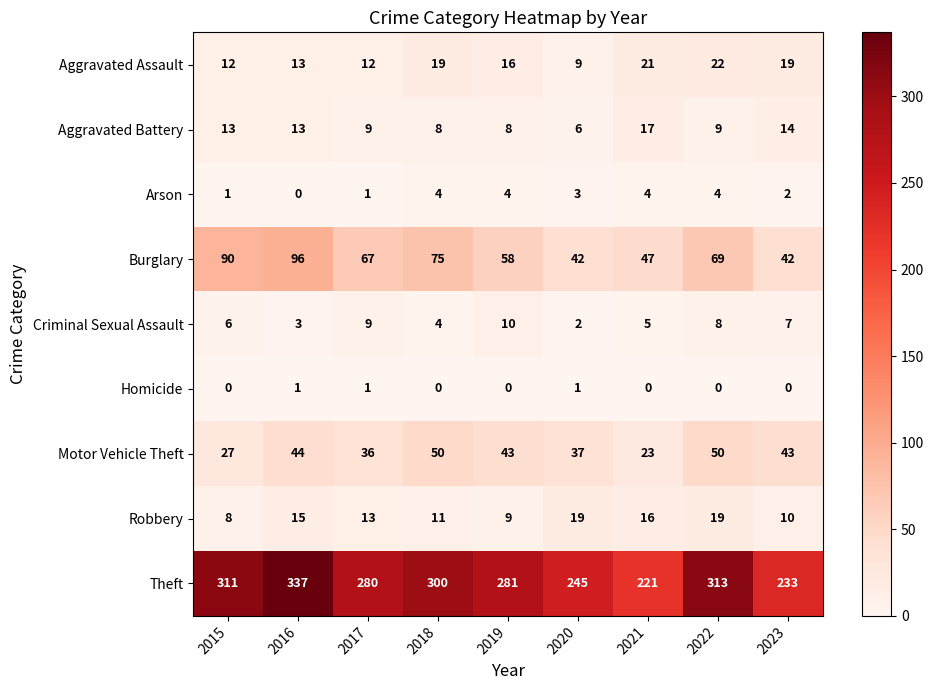

What is the maximum value shown in the chart?

337